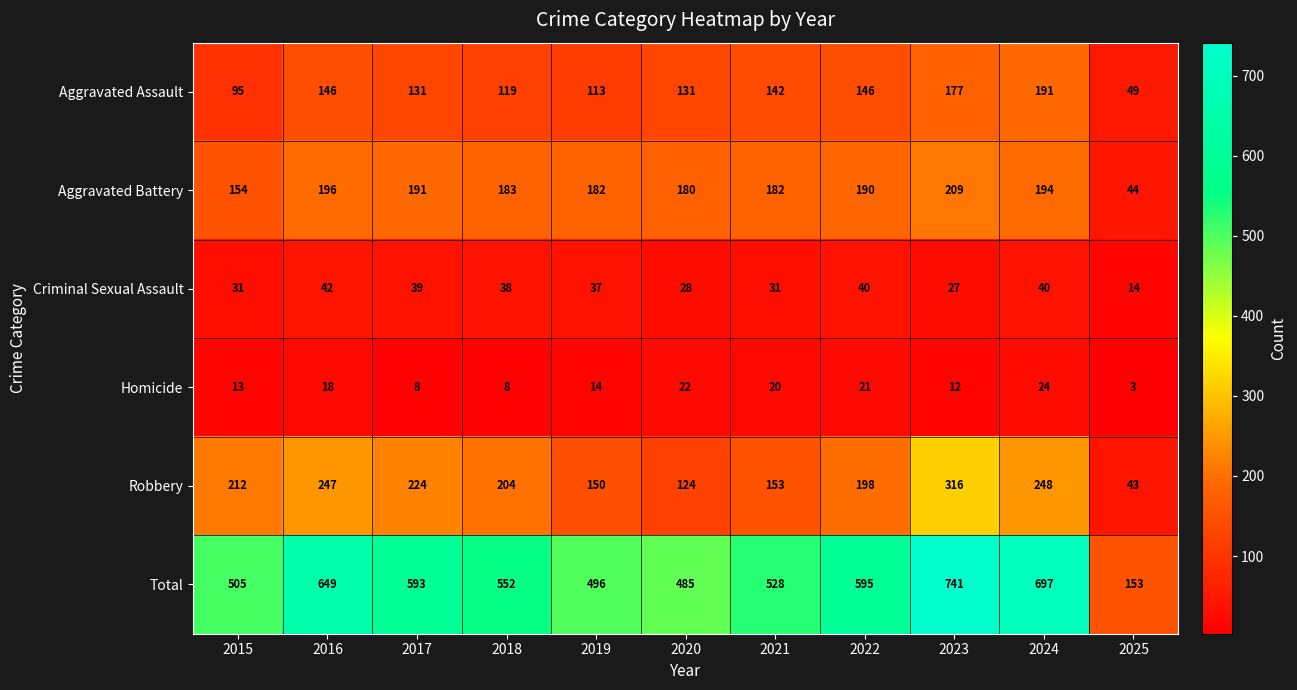

What value does the Robbery series have at 2020, to the nearest 5?

125